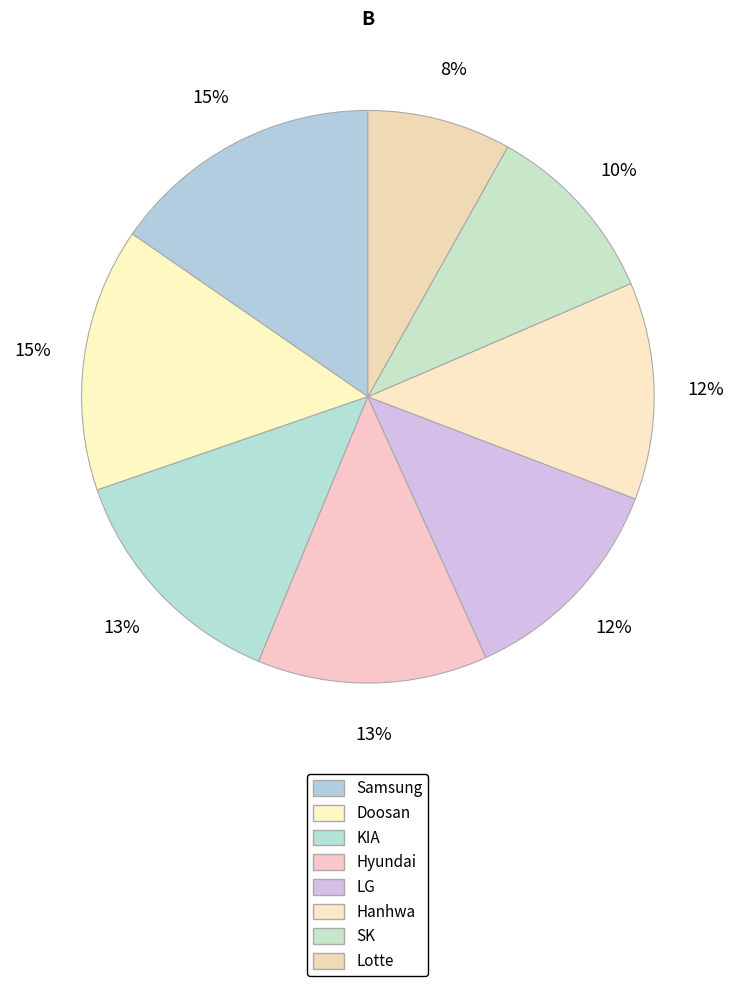

Is there any slice that represents more than half of the pie?

No